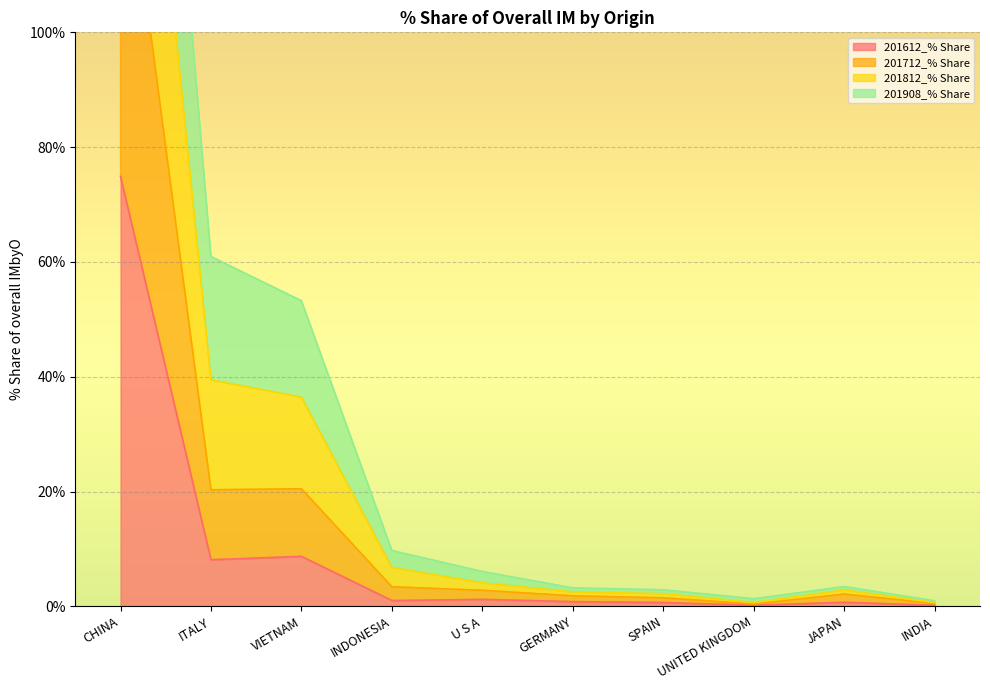

Is it true that 201612_% Share equals 14.9 at VIETNAM?

False